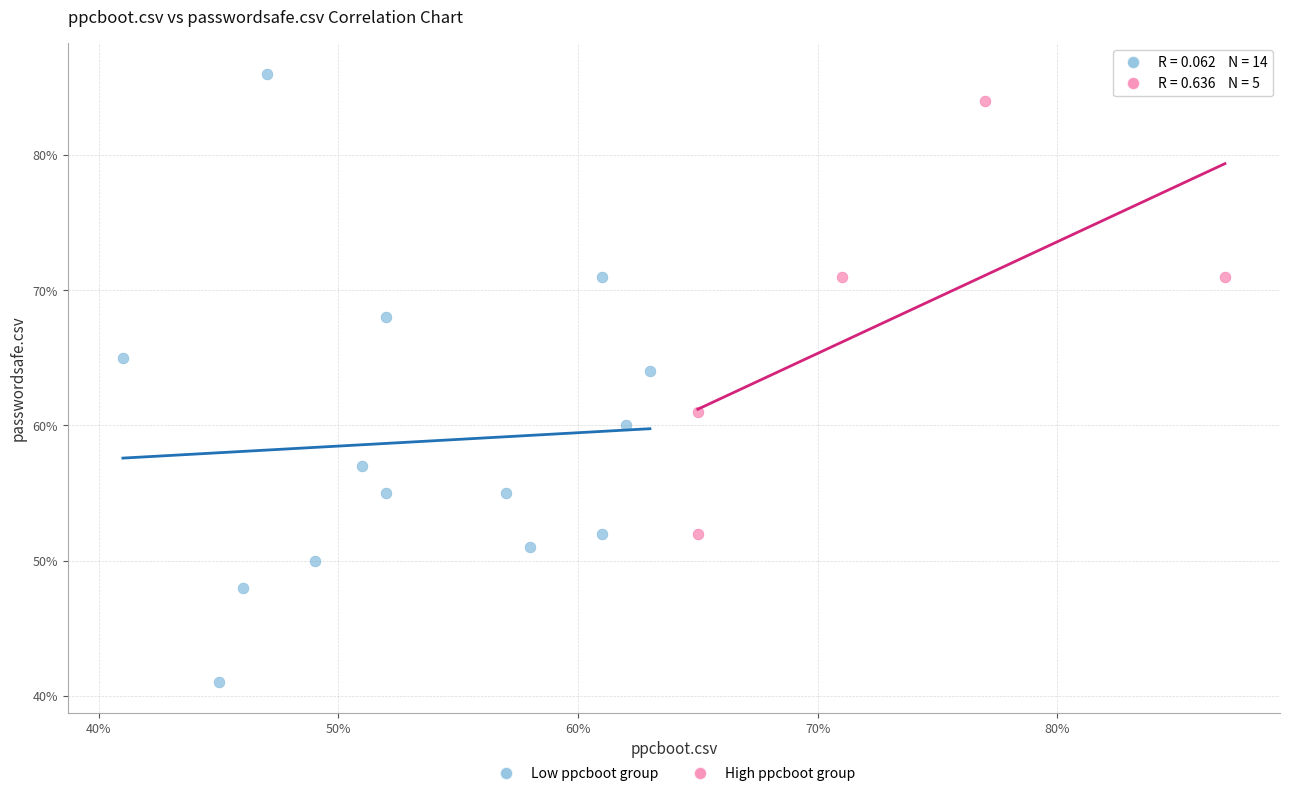

Which series contains the highest Y value?

Low ppcboot group